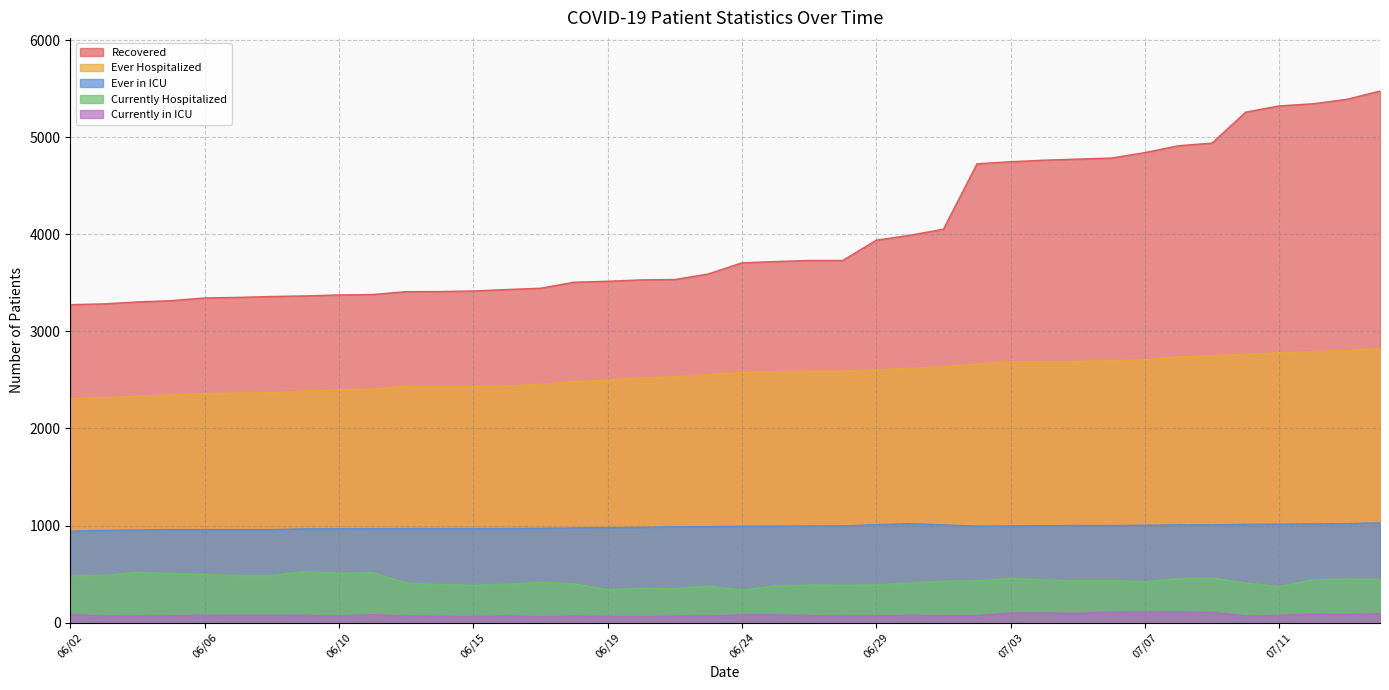

Which series has the largest total across all categories?

Recovered